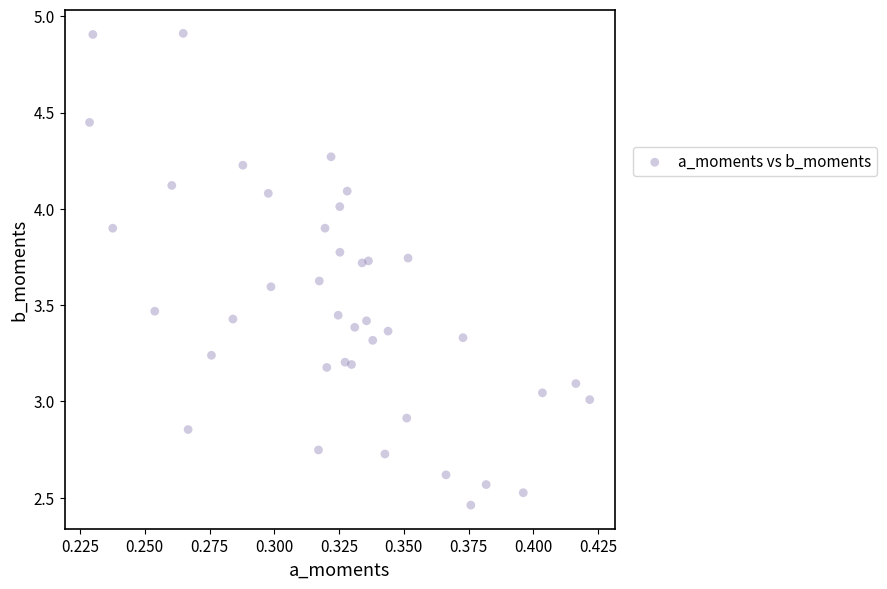

What is the range of Y values (max minus min)?

2.4